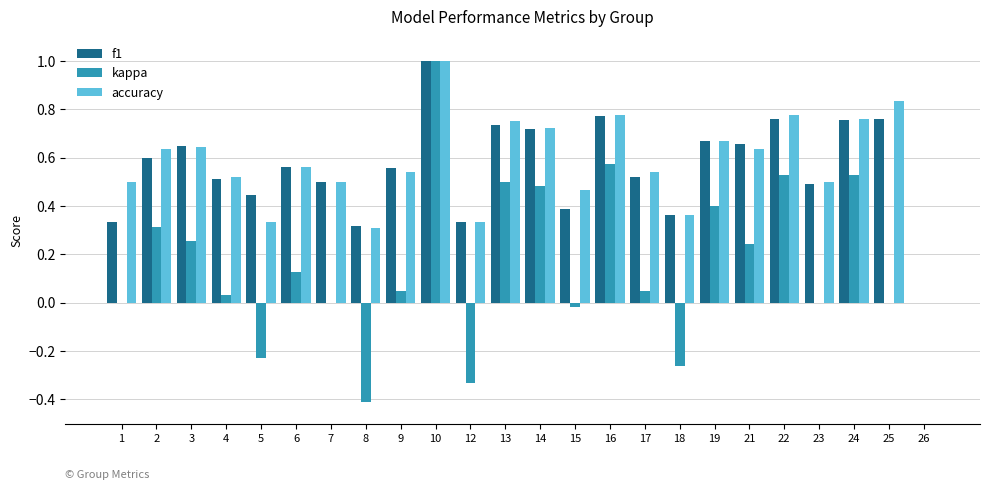

What is the greatest value displayed?

1.0